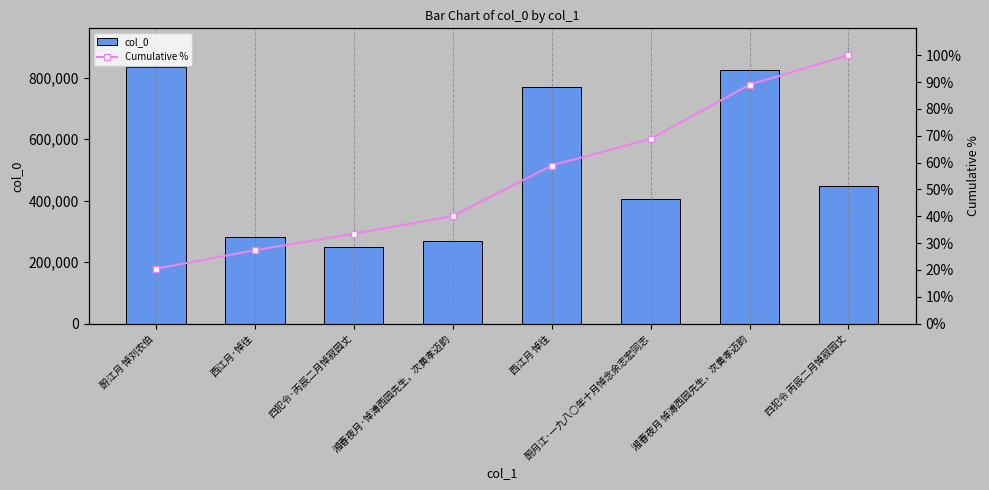

What is the sum of the Cumulative % values at 酹江月 悼刘农伯 and 酹月江·一九八○年十月悼念余志宏同志?

89.3